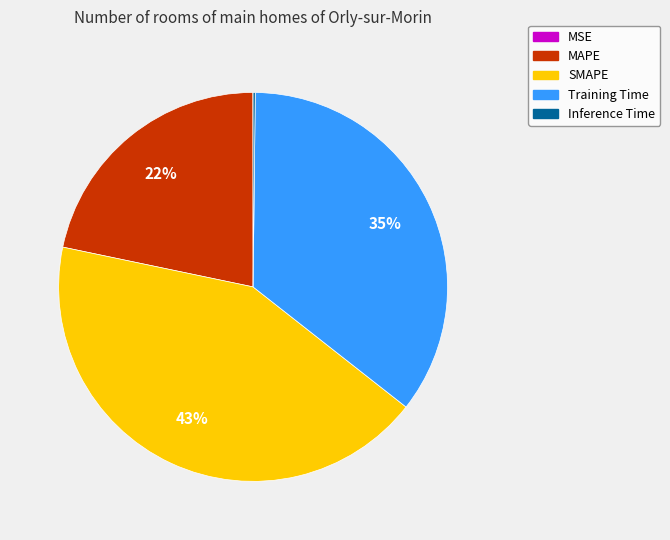

Do MAPE and Training Time together represent more than half of the pie?

Yes